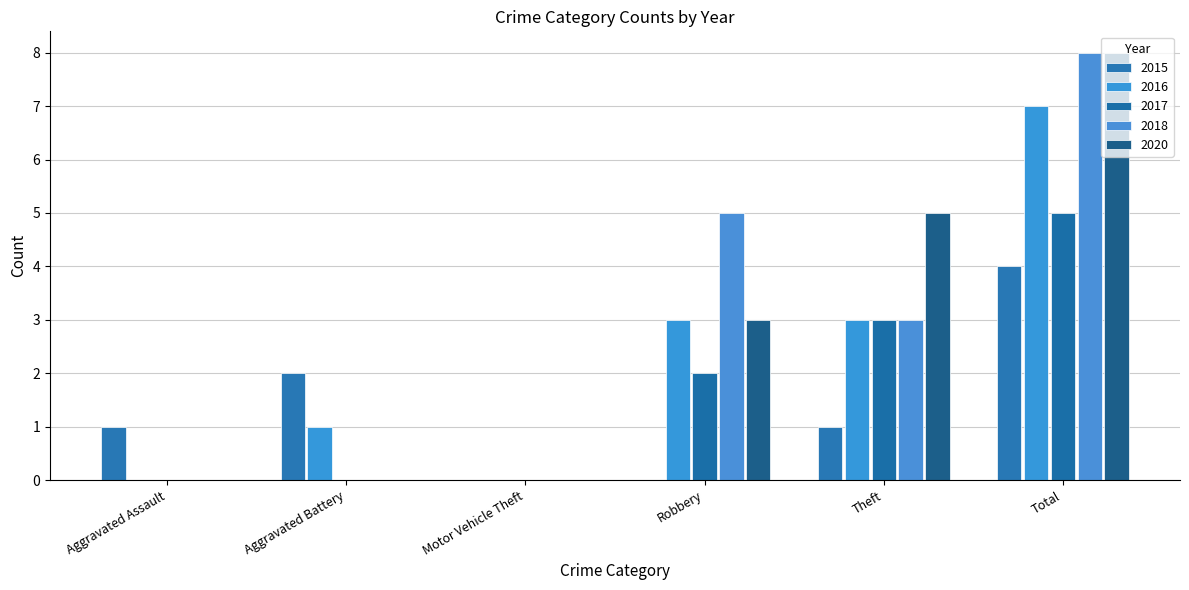

What is the label of the 3rd bar from the left?

Motor Vehicle Theft